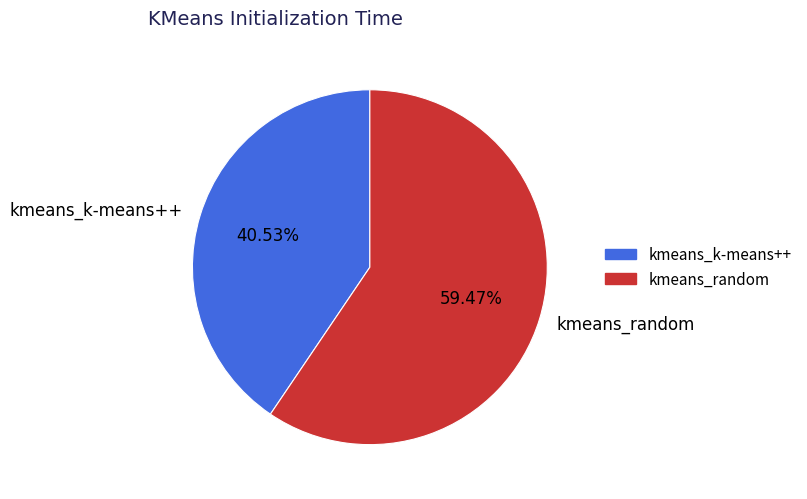

Combined, what portion of the pie is kmeans_random and kmeans_k-means++?

100.0%